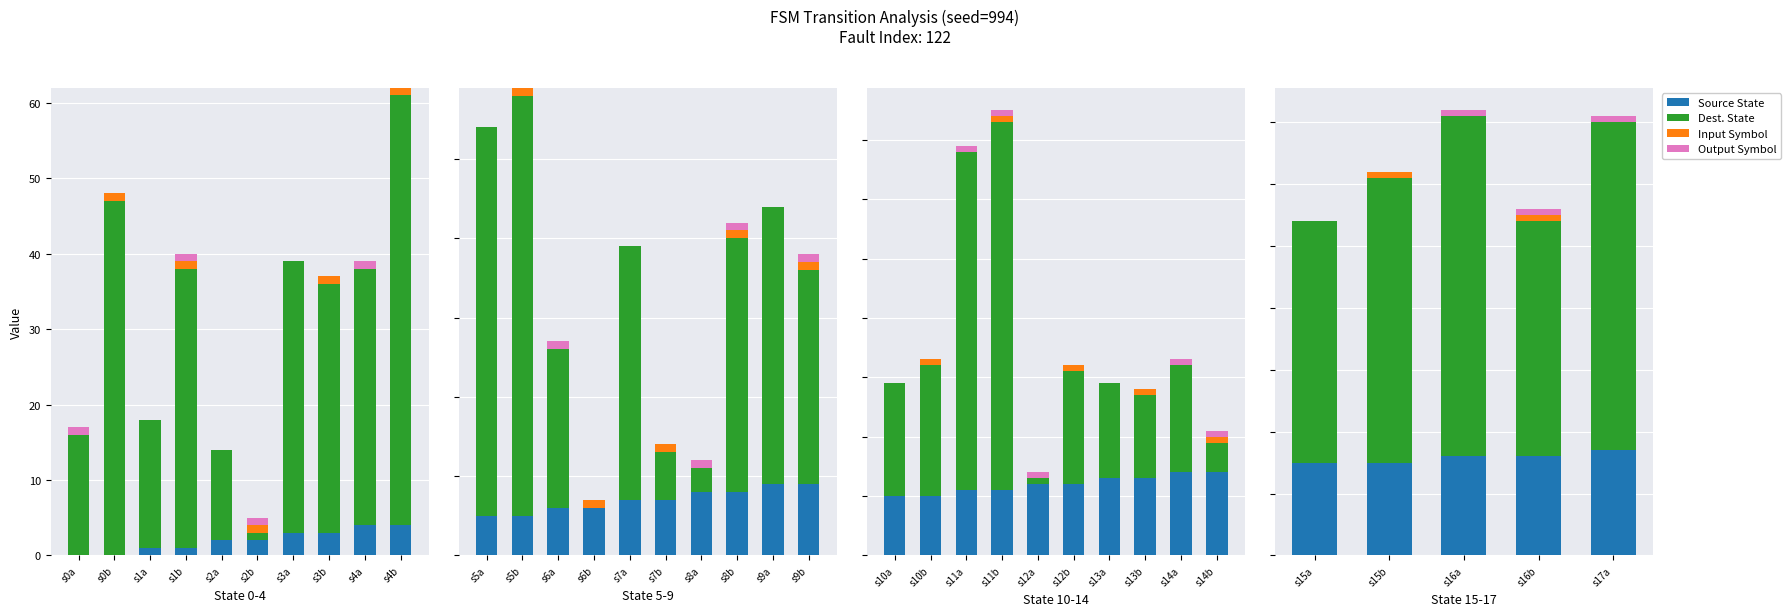

The value of Output Symbol at s15a is 0. True or false?

False